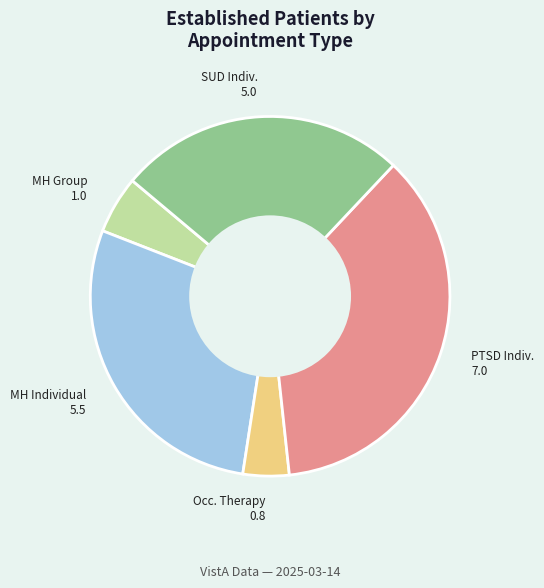

Is there a majority slice in this chart?

No